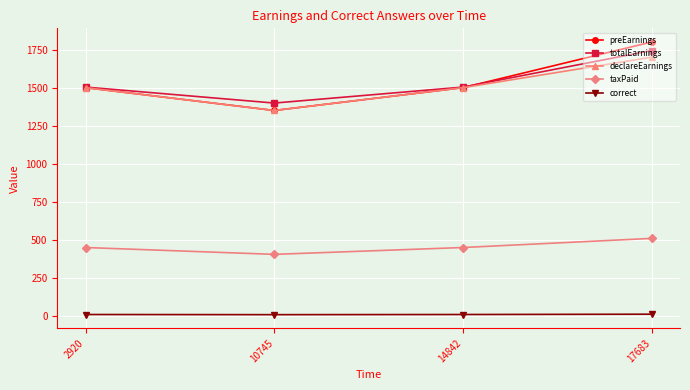

What is the value of the taxPaid point at the 3rd from the left?

450.0